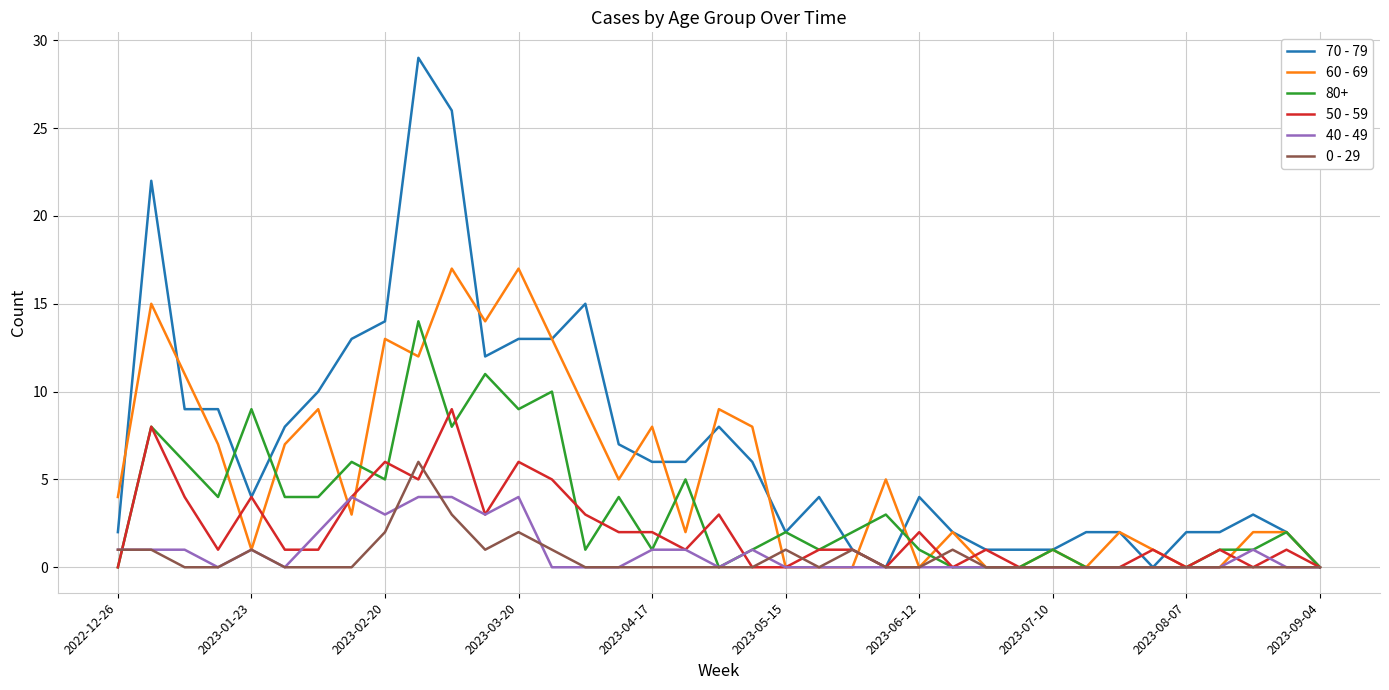

Which series has the largest total across all categories?

70 - 79